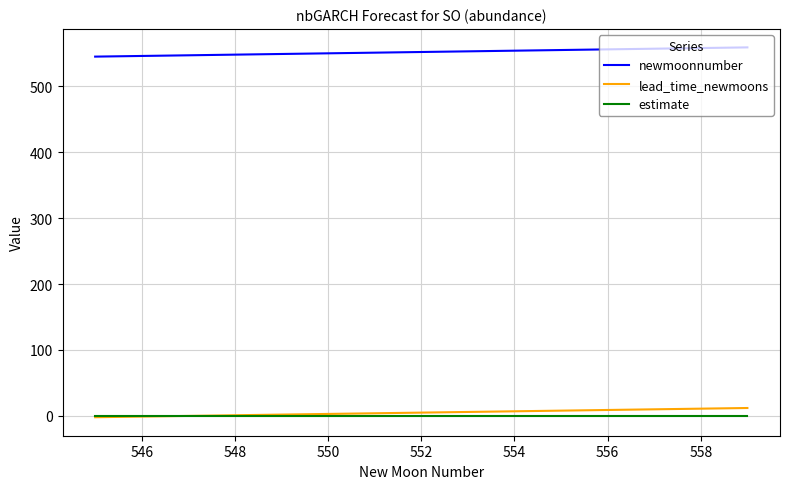

What is the maximum value shown in the chart?

559.0